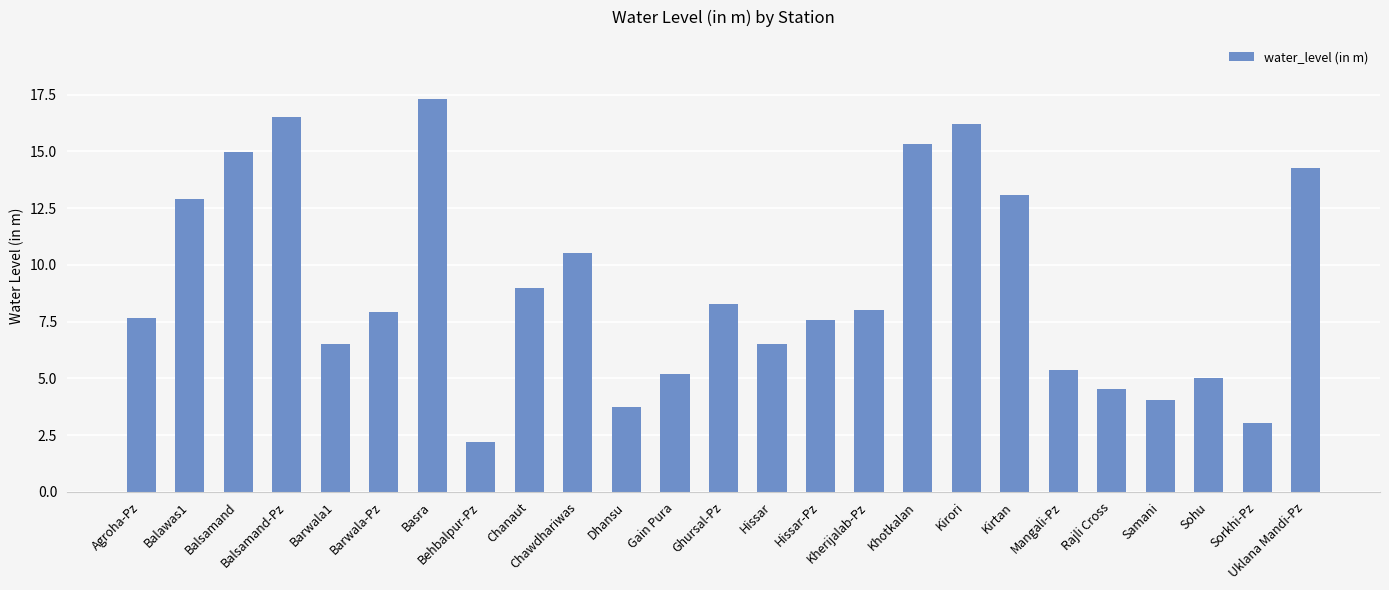

What is the smallest value displayed?

2.2